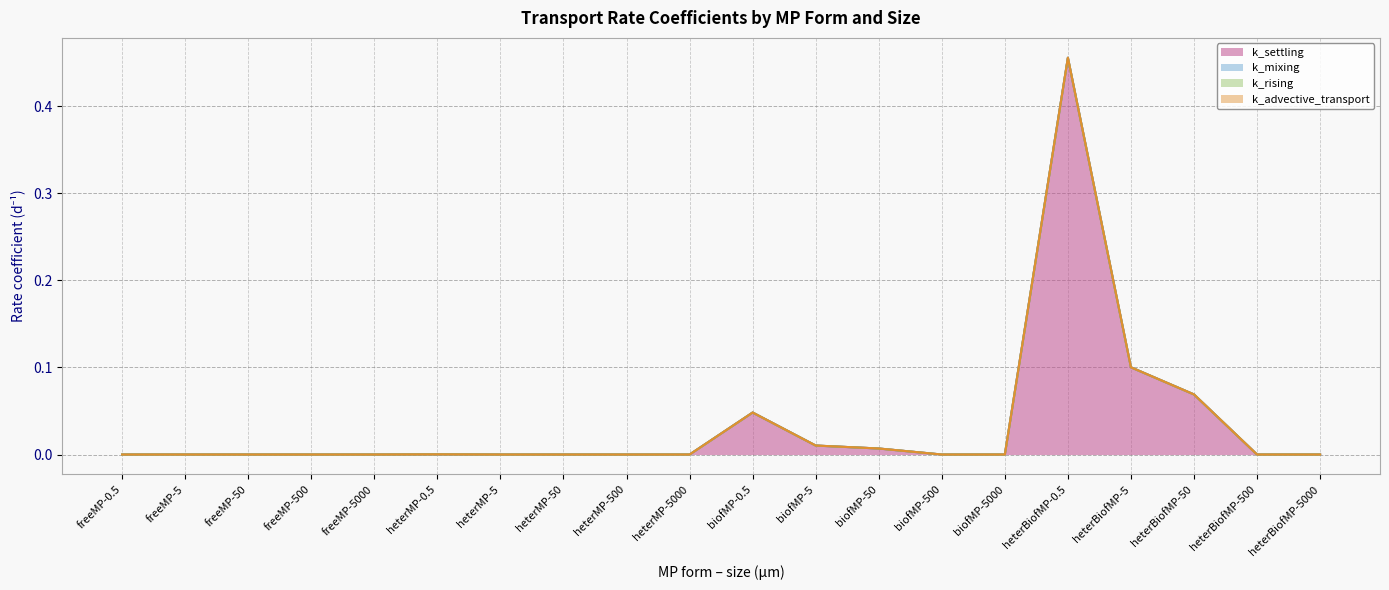

How many lines are shown in the chart?

4